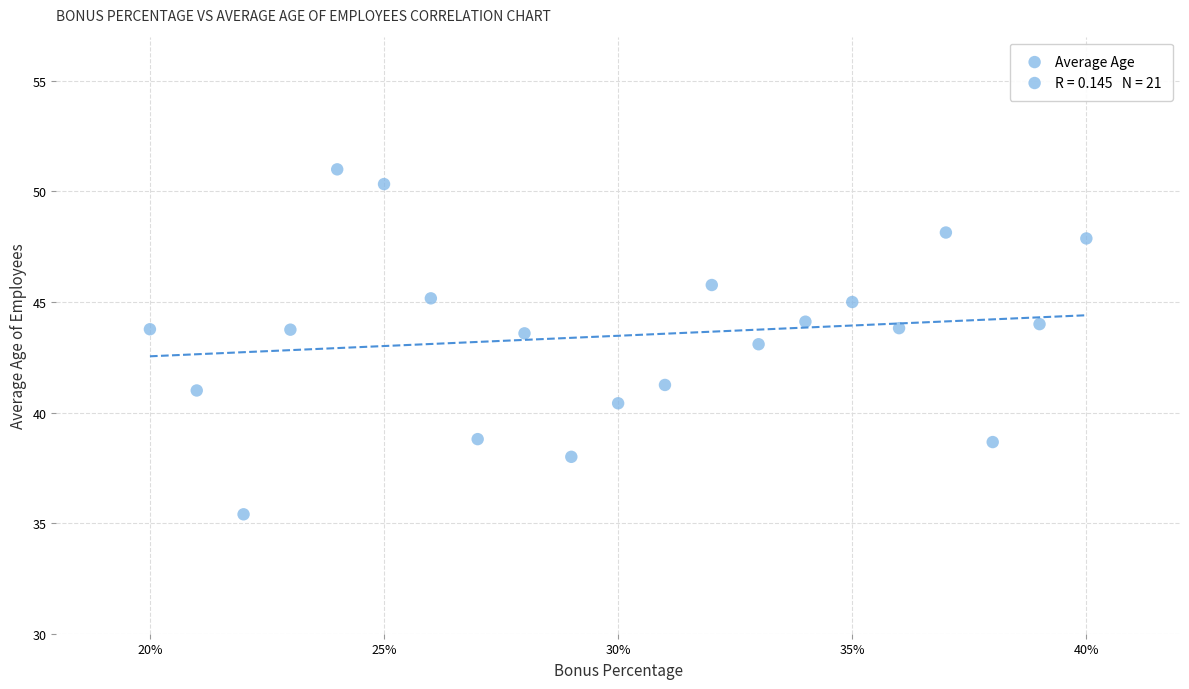

What is the range of Y values (max minus min)?

15.6